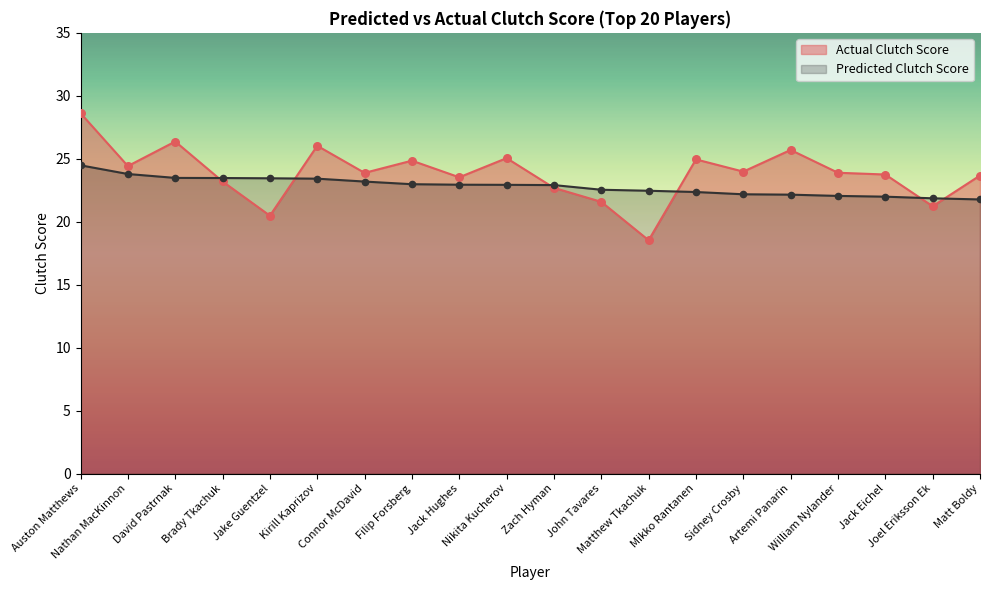

What is the total value across all series at Artemi Panarin?

47.8